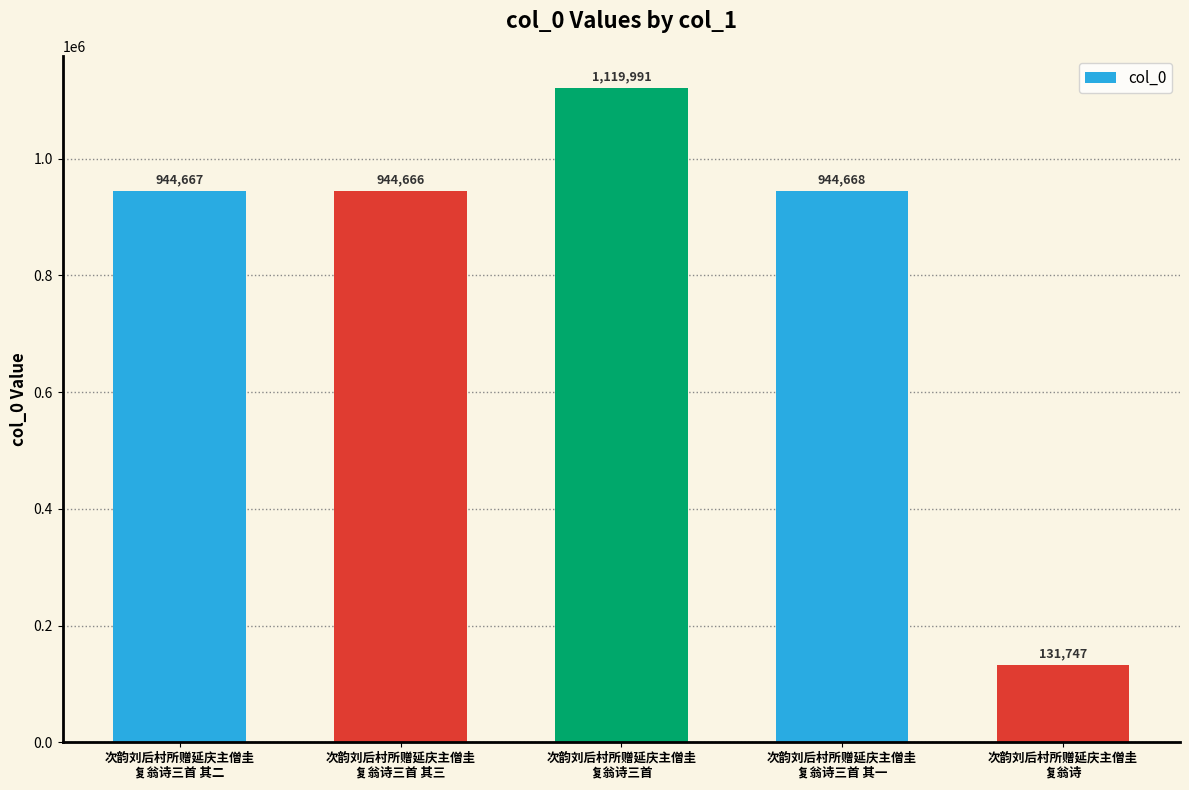

Reading left to right, list all the values displayed in this chart.

次韵刘后村所赠延庆主僧圭
复翁诗三首 其二=944667	次韵刘后村所赠延庆主僧圭
复翁诗三首 其三=944666	次韵刘后村所赠延庆主僧圭
复翁诗三首=1119991	次韵刘后村所赠延庆主僧圭
复翁诗三首 其一=944668	次韵刘后村所赠延庆主僧圭
复翁诗=131747